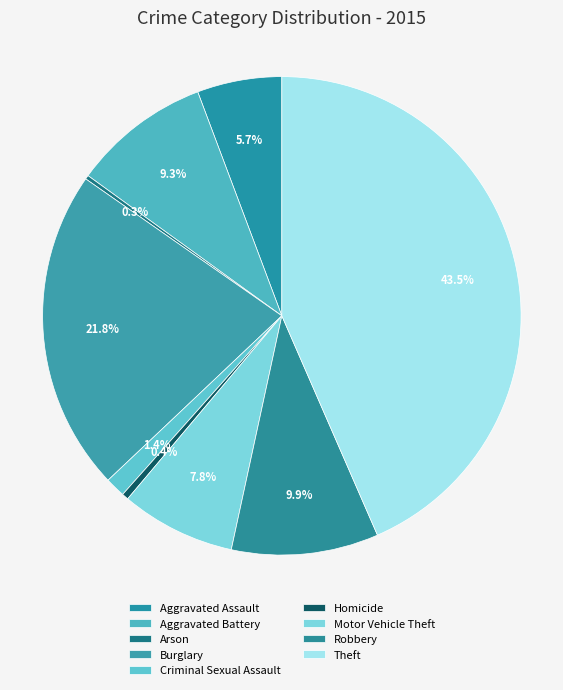

How many segments does this pie chart have?

9